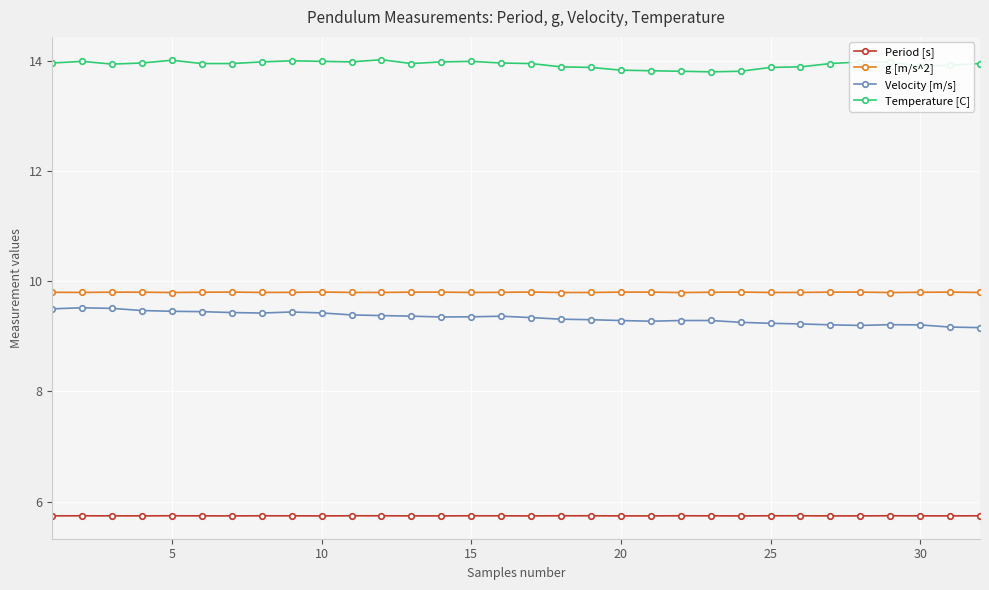

Count the g [m/s^2] values in the range 9 to 10.

32